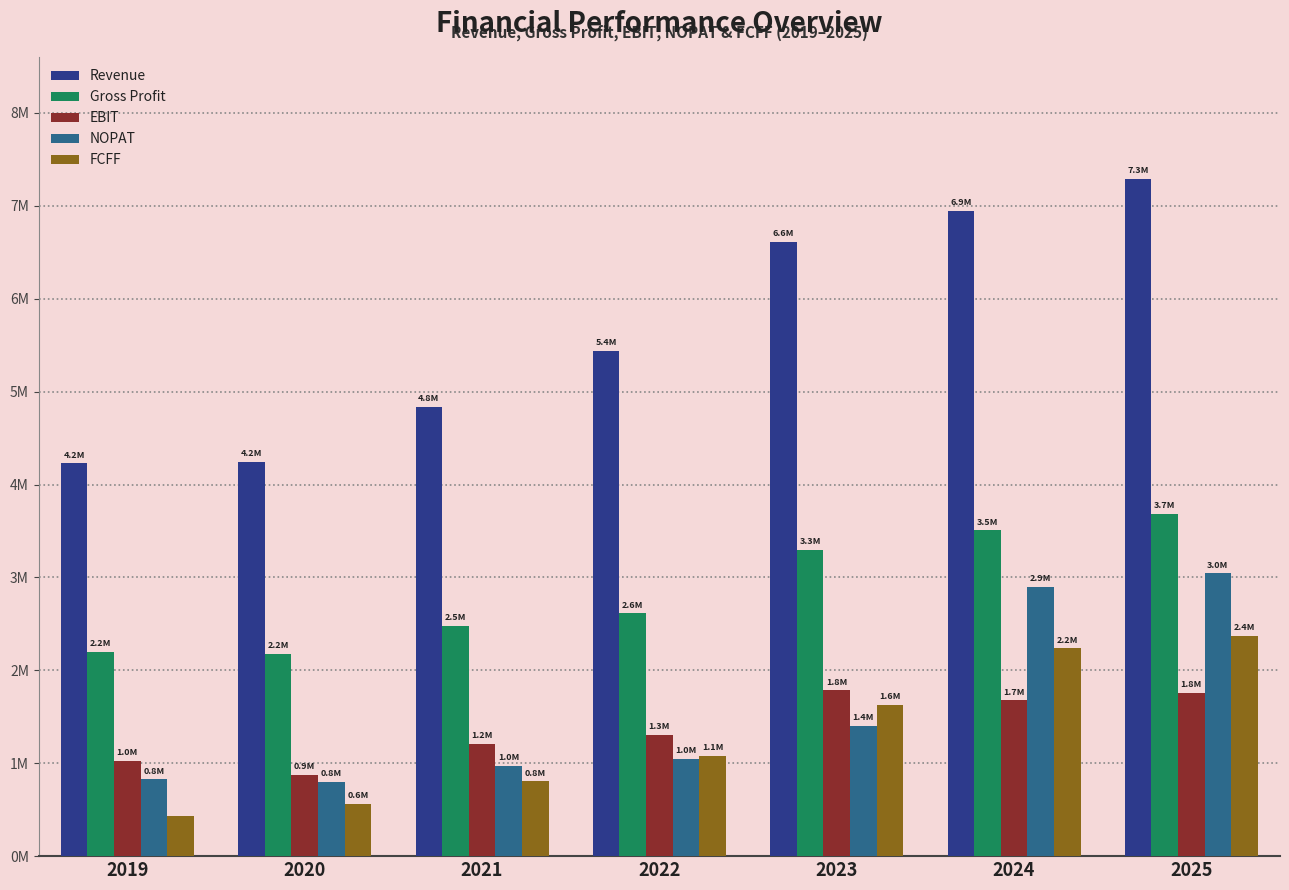

What are all the series names shown in the legend?

Revenue, Gross Profit, EBIT, NOPAT, FCFF